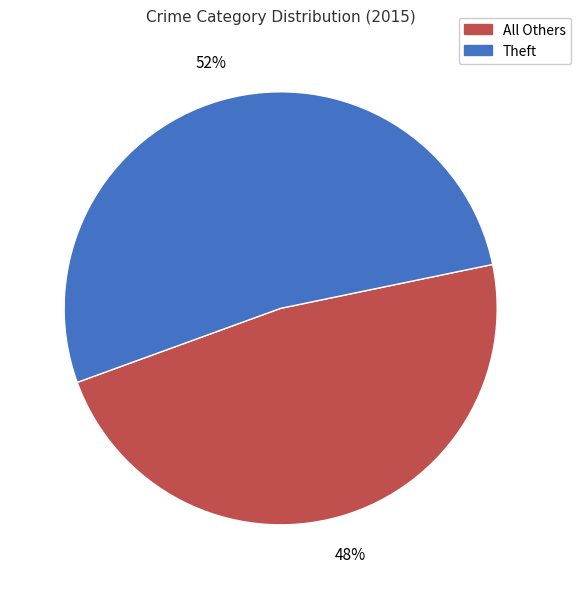

Is there any slice that represents more than half of the pie?

Yes